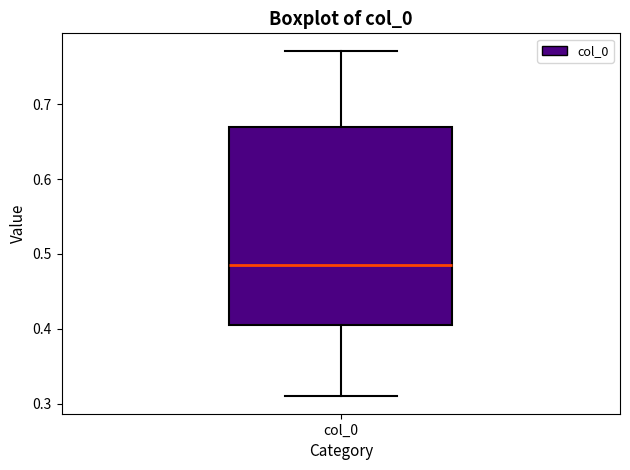

Transcribe this box plot: give where the median line is, the range the box spans, and where the two whiskers end, as read against the y-axis. The values are not printed on the chart, so give them approximately, as read against the axis.

median 0.49, box 0.40 to 0.67, whiskers 0.31 to 0.77